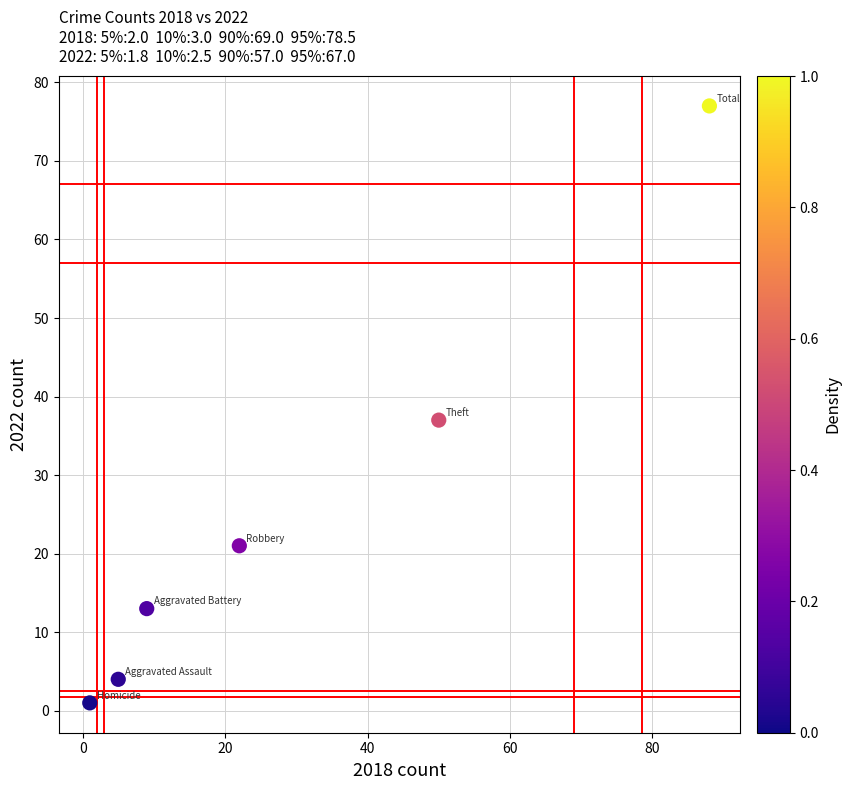

What Y value in the scatter plot is closest to 39?

37